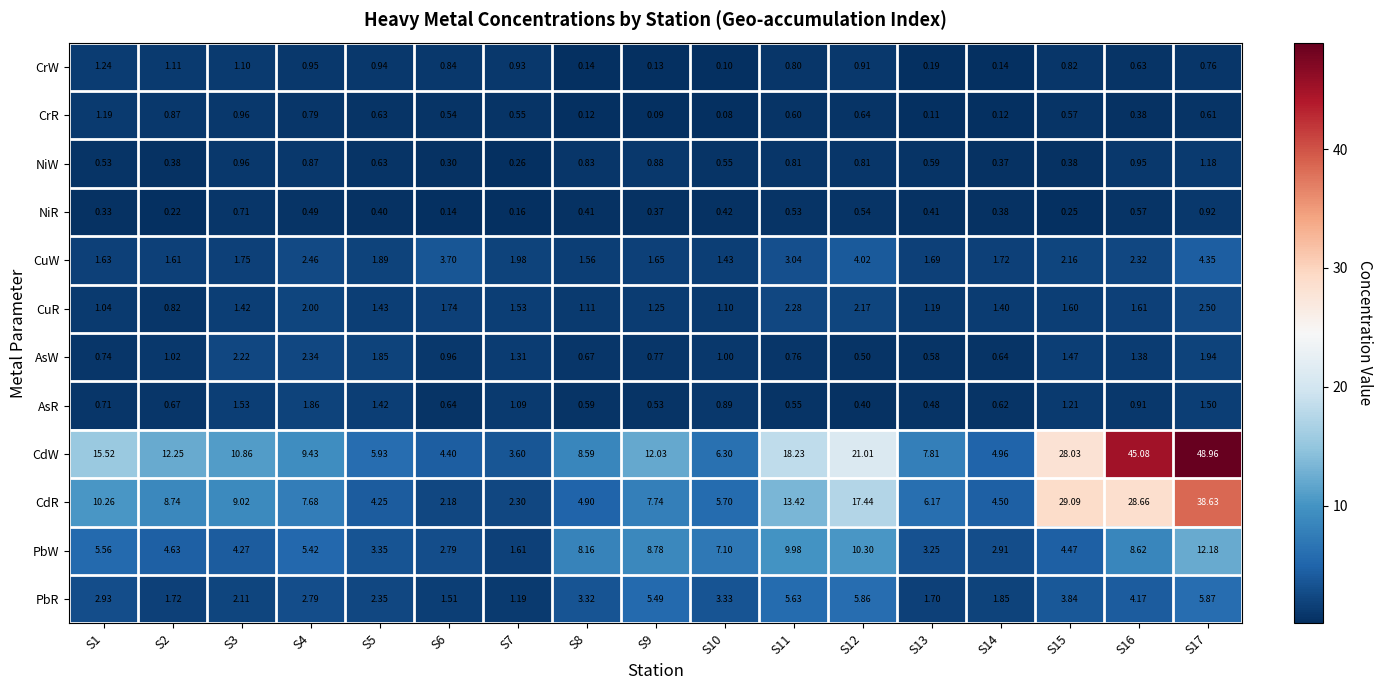

Which series has the largest range (max minus min)?

CdW